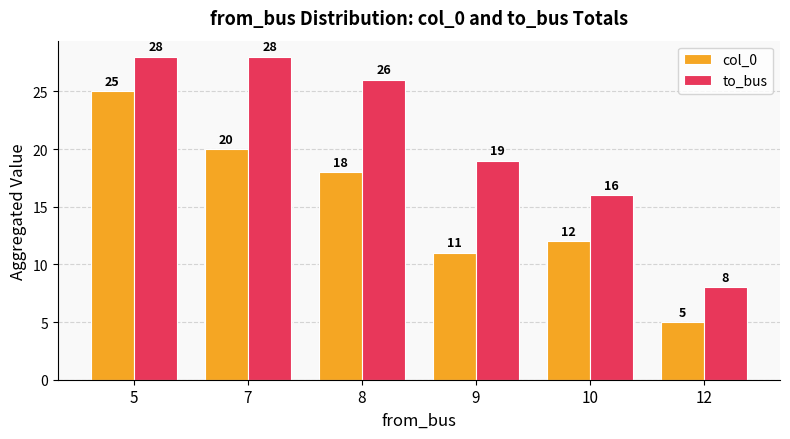

What is the value of the col_0 bar at the 1st from the left?

25